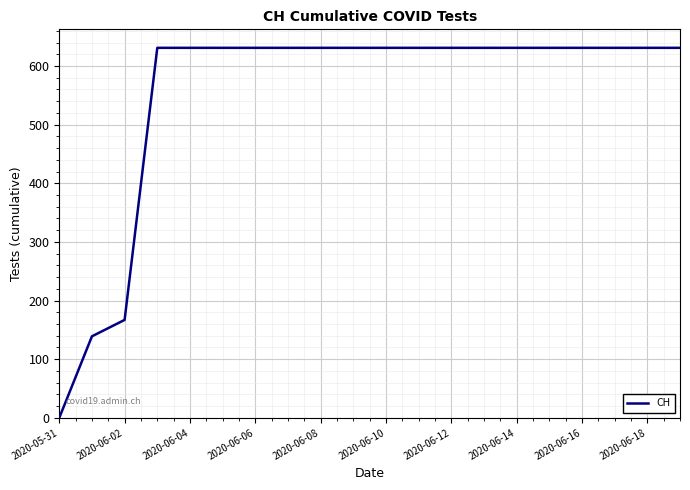

What is the maximum value shown in the chart?

631